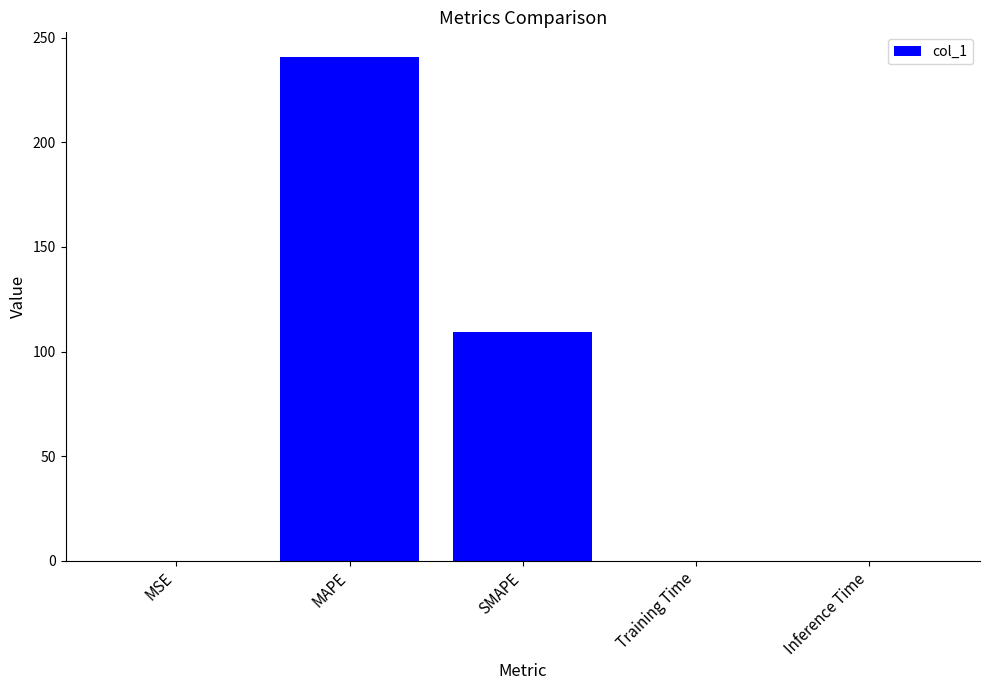

Between MAPE and Inference Time, which is larger?

MAPE